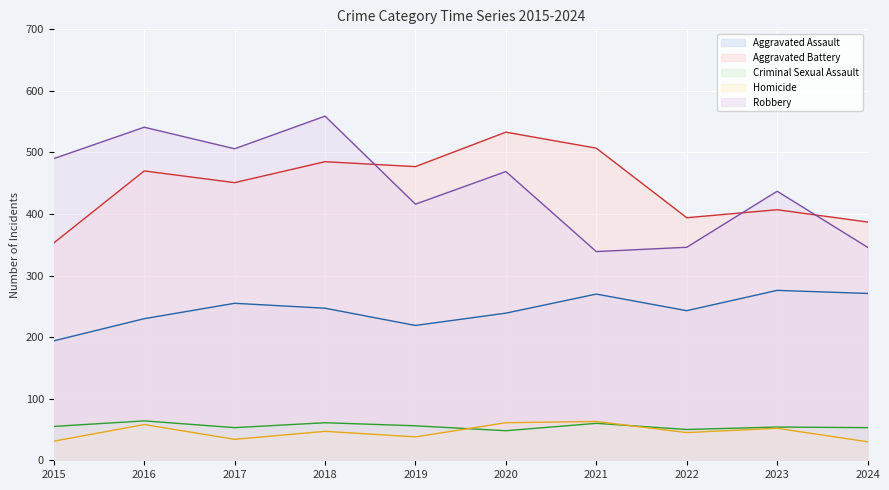

How many data points in Criminal Sexual Assault are above 55?

4